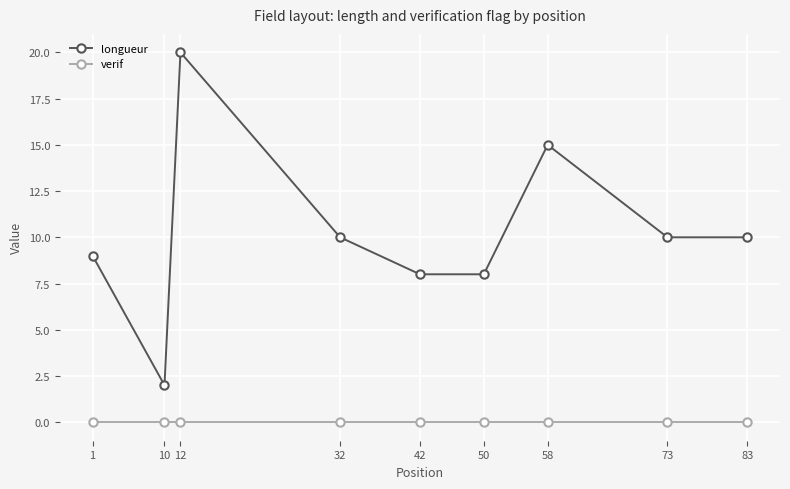

At how many categories does at least one series exceed 16?

1